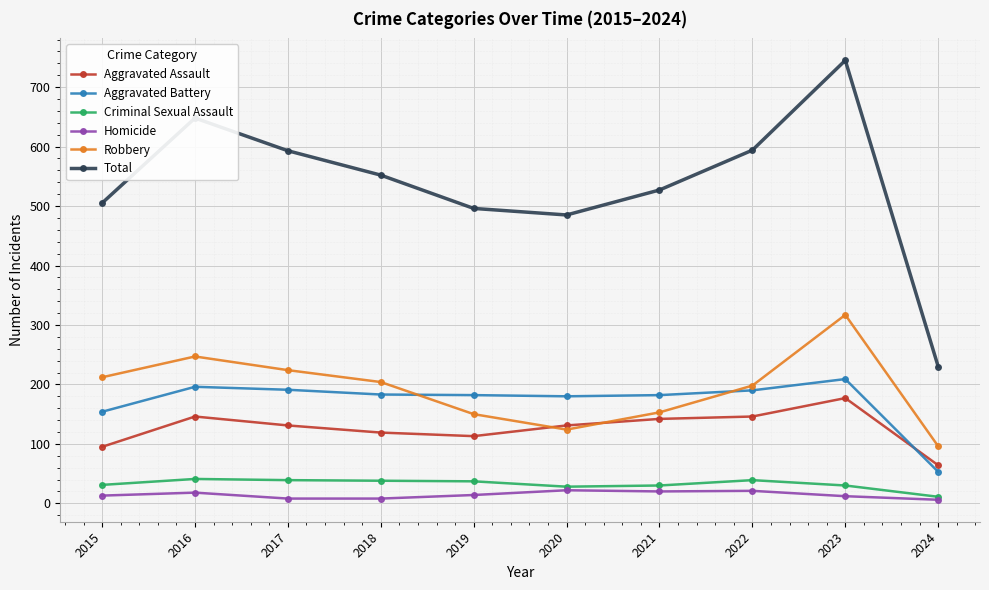

True or false: Total and Aggravated Battery intersect in this chart.

False